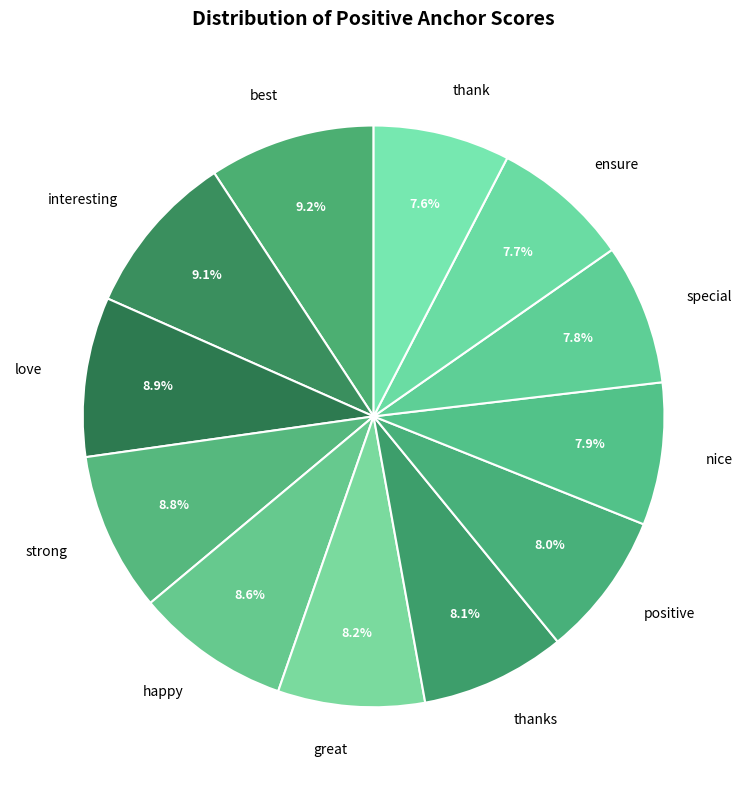

Which has a higher value, special or strong?

strong